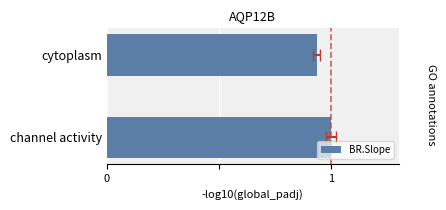

Rank the categories by value from highest to lowest.

channel activity, cytoplasm